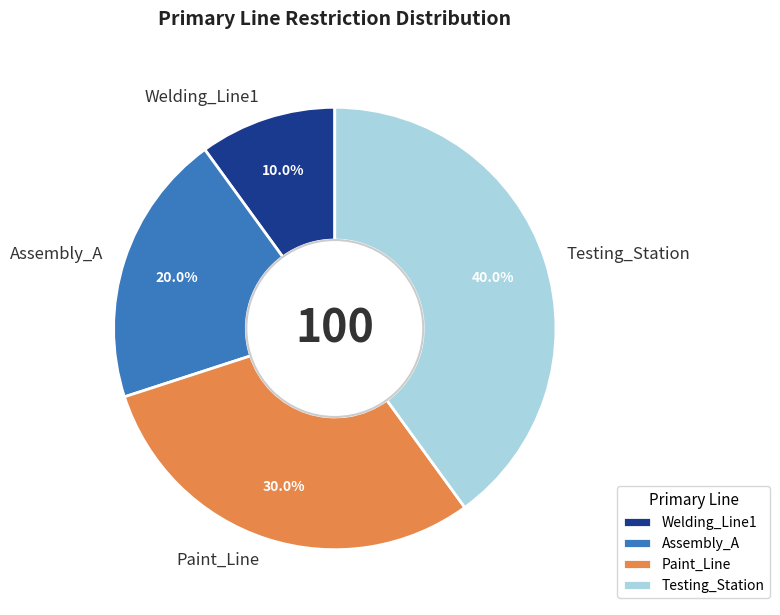

What is the total percentage of Assembly_A and Paint_Line?

50.0%